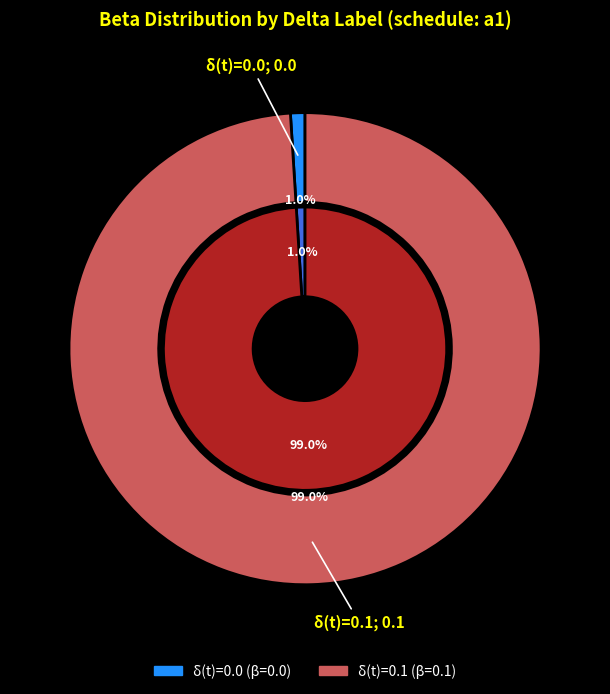

How many slices are in this pie chart?

2